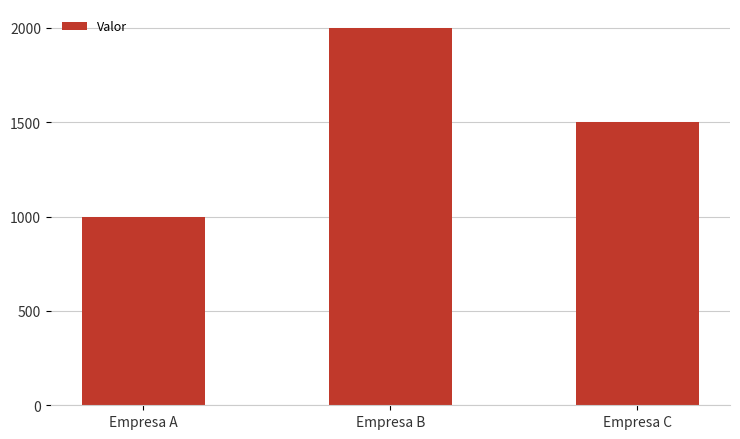

What is the maximum value shown in the chart?

2000